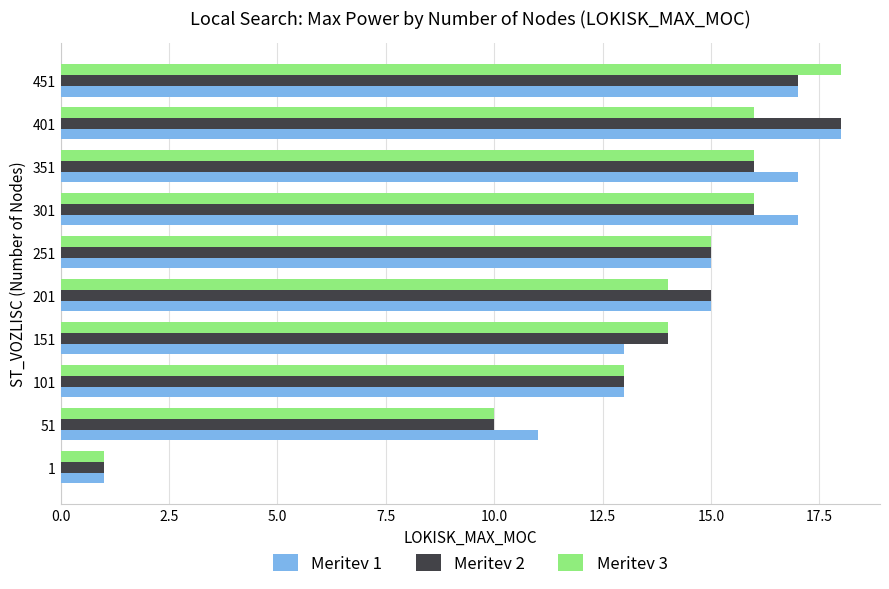

Which category has the highest value in the Meritev 3 series?

451